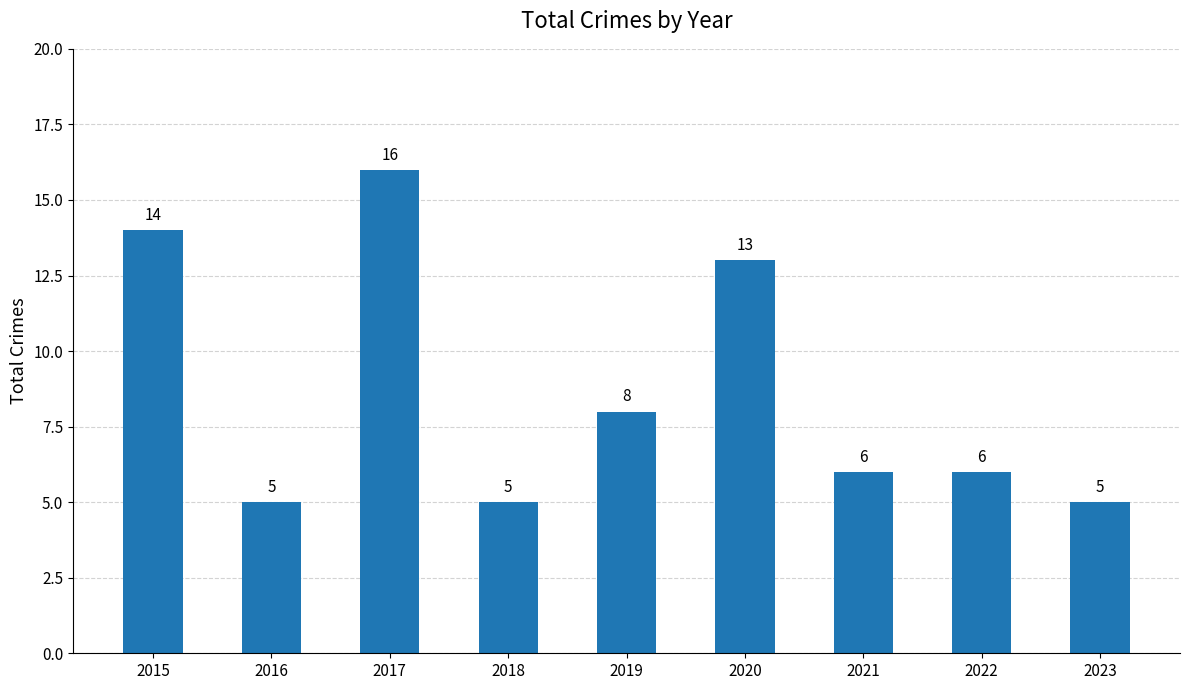

Reading left to right, list all the values displayed in this chart.

14	5	16	5	8	13	6	6	5